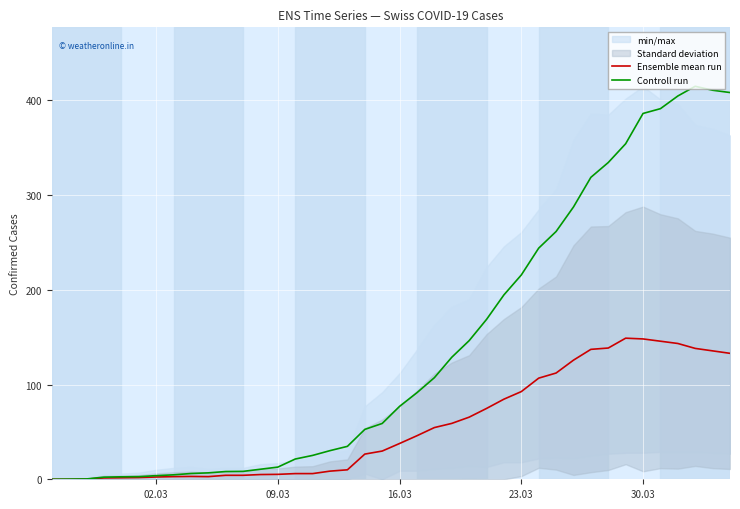

How many interior local peaks does the Ensemble mean run series have?

2